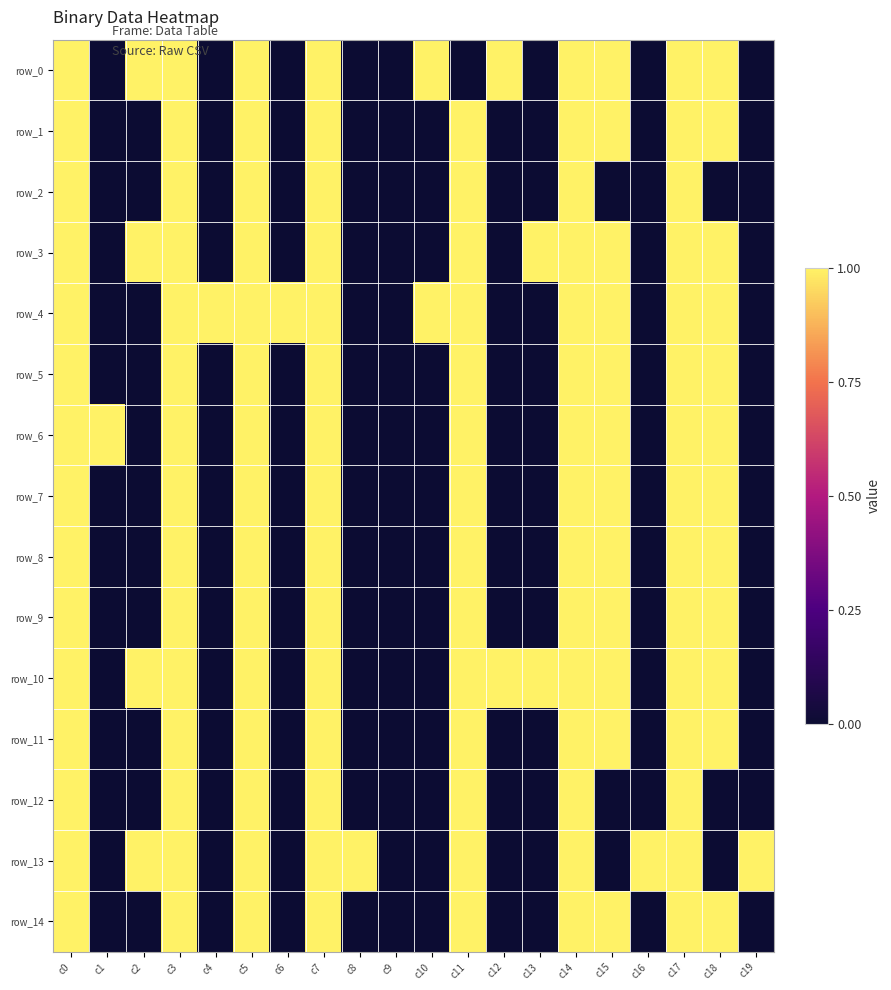

What is the total value across all series at c7?

15